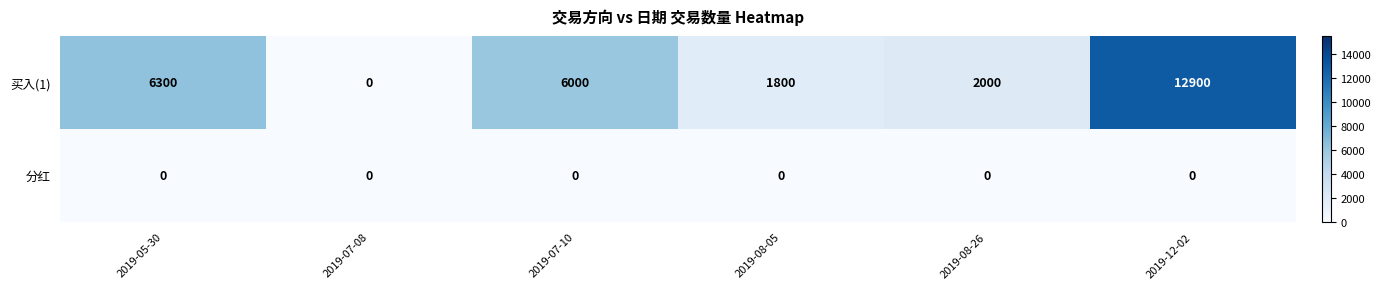

True or false: 买入(1) has a value of 1800 at 2019-08-05.

True